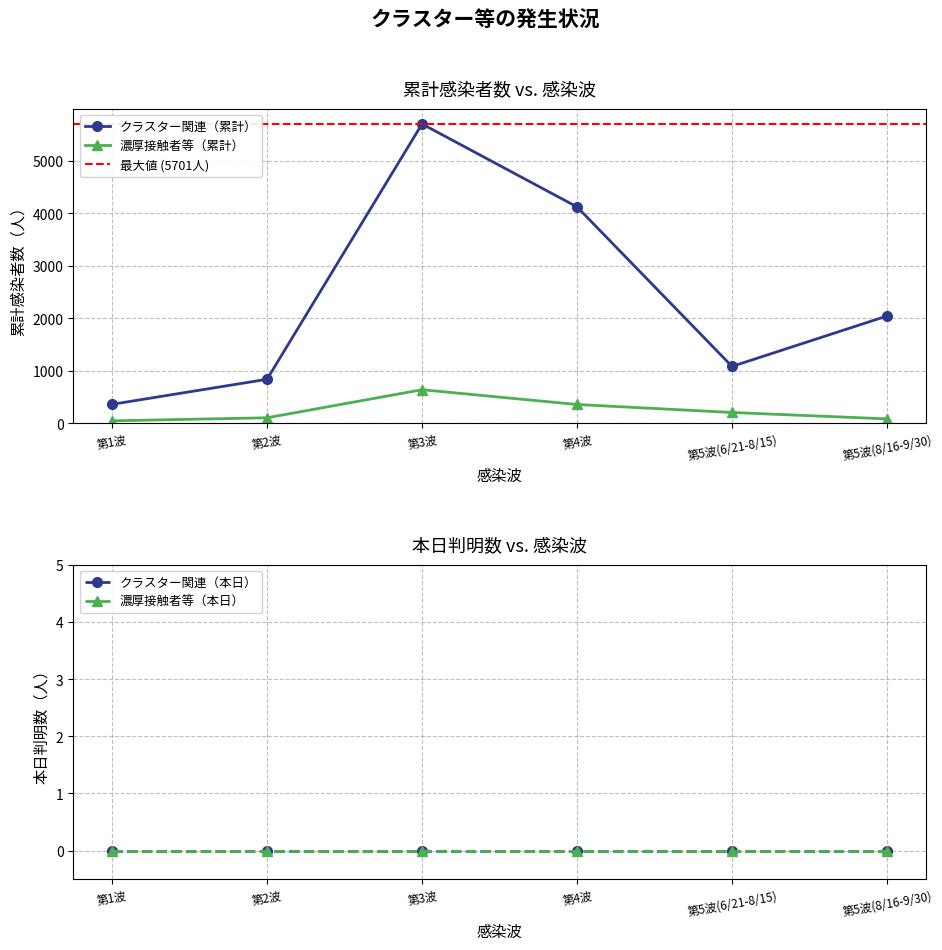

What is the highest value of the クラスター関連（累計） series?

5701